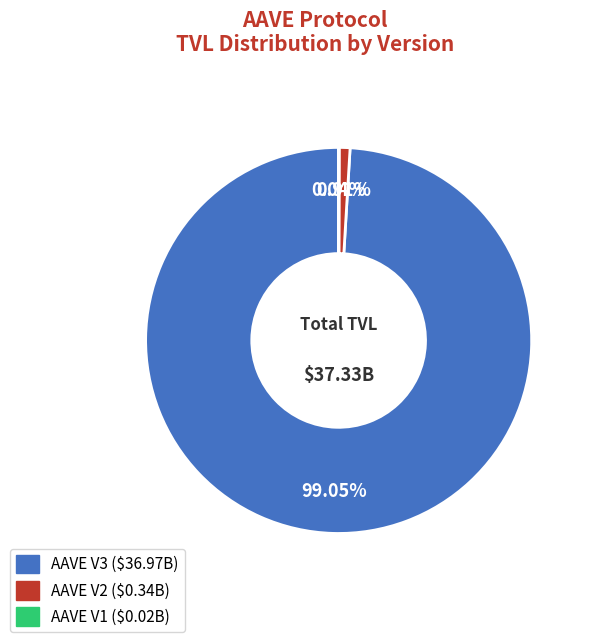

Is there any slice that represents more than half of the pie?

Yes